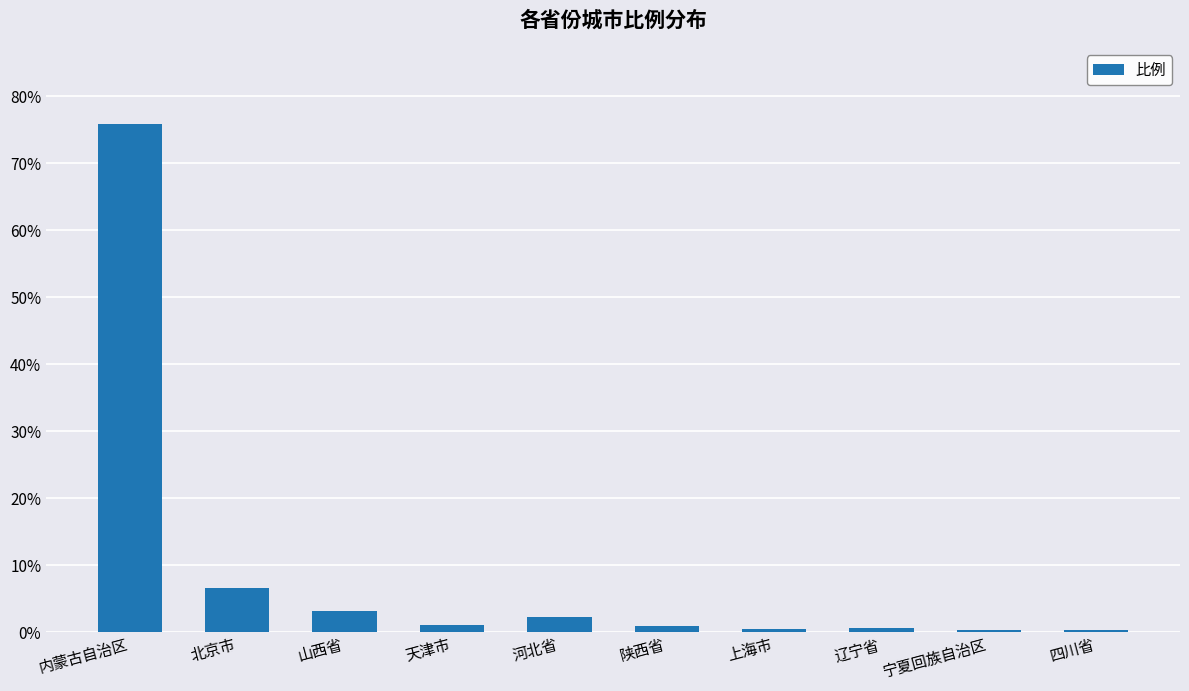

Read the value at 天津市.

1.1